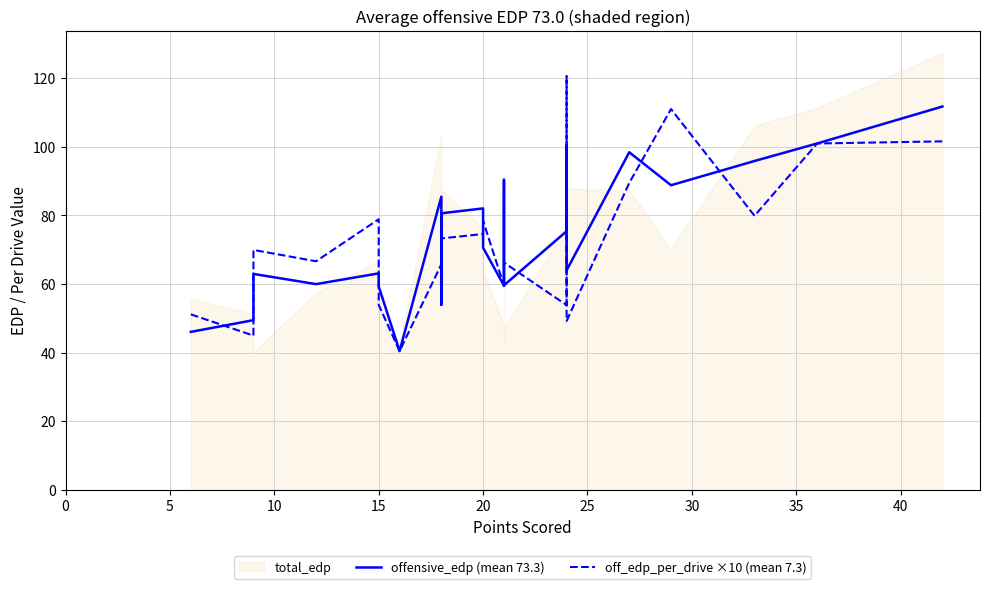

True or false: offensive_edp (mean 73.3) has more than 2 interior local peaks.

True